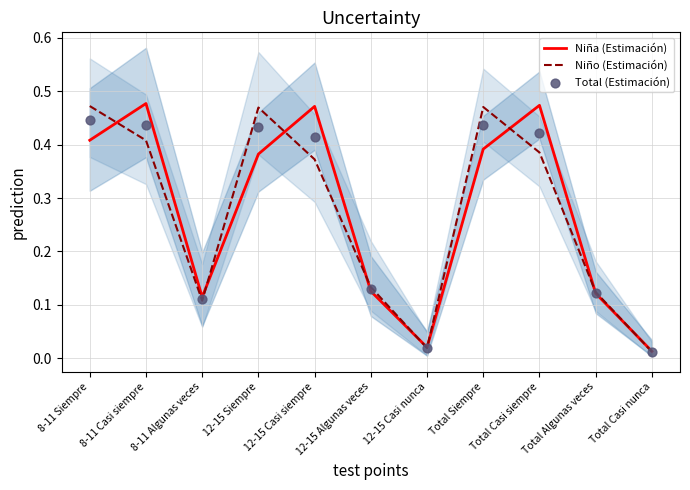

Which series contains the highest Y value?

Niña (Estimación)